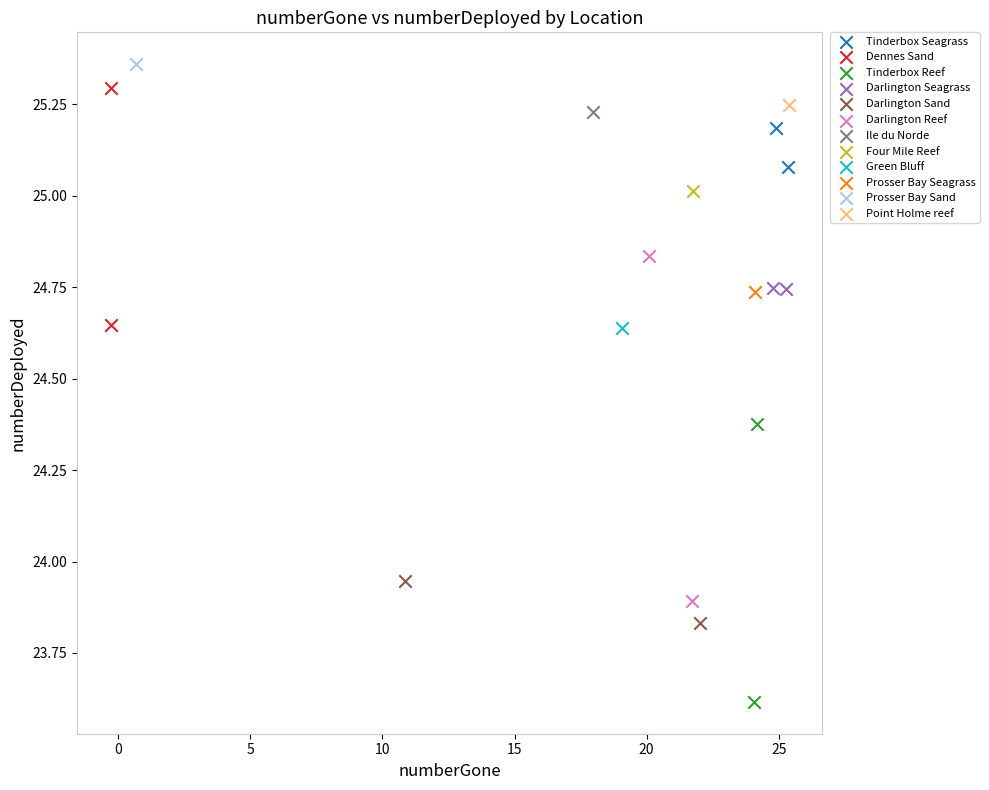

What are all the series names shown in the legend?

Tinderbox Seagrass, Dennes Sand, Tinderbox Reef, Darlington Seagrass, Darlington Sand, Darlington Reef, Ile du Norde, Four Mile Reef, Green Bluff, Prosser Bay Seagrass, Prosser Bay Sand, Point Holme reef